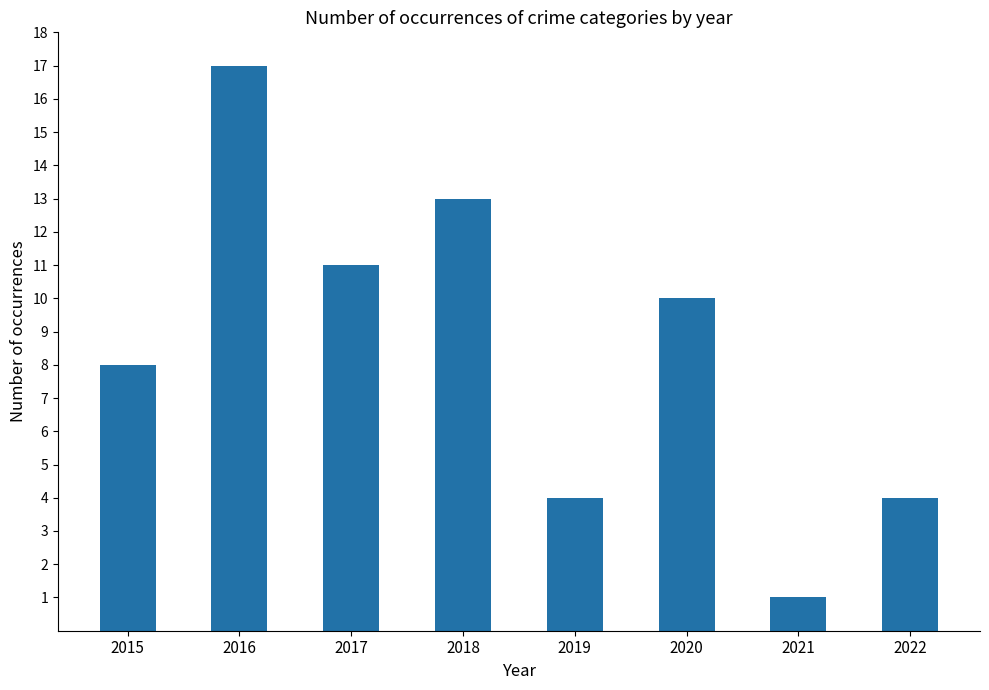

What is the value of the 1st bar from the left?

8